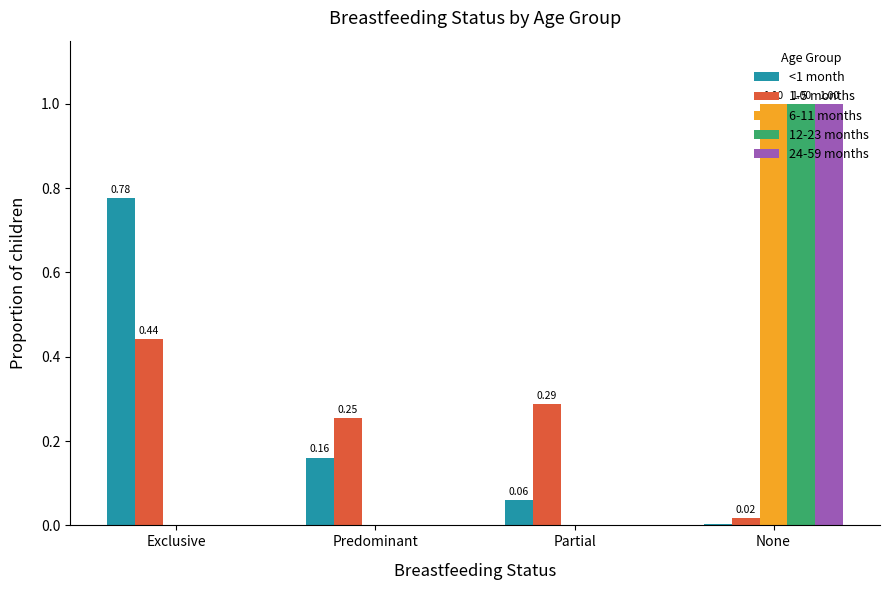

At which category is the sum across all series the highest?

None